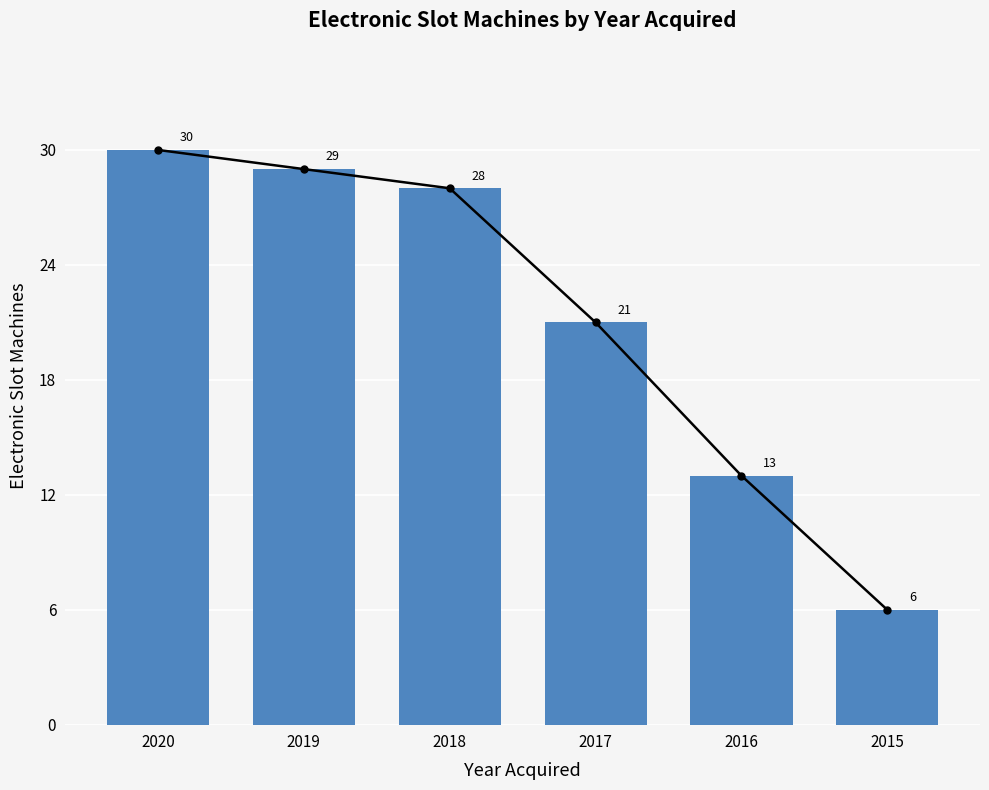

Reading left to right, extract all data points from this chart.

2020=30	2019=29	2018=28	2017=21	2016=13	2015=6